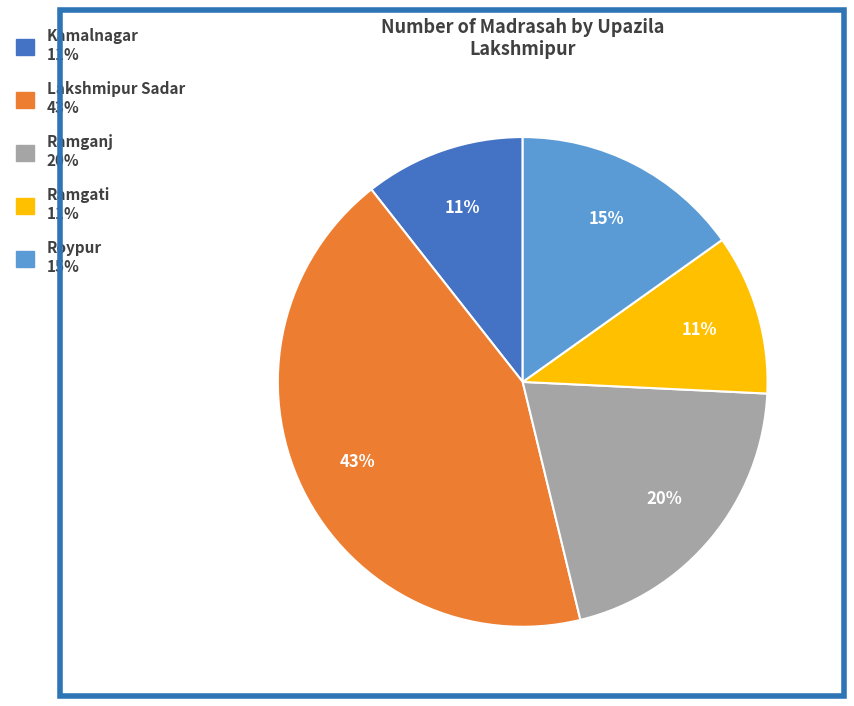

Which category has the biggest portion of the pie?

Lakshmipur Sadar